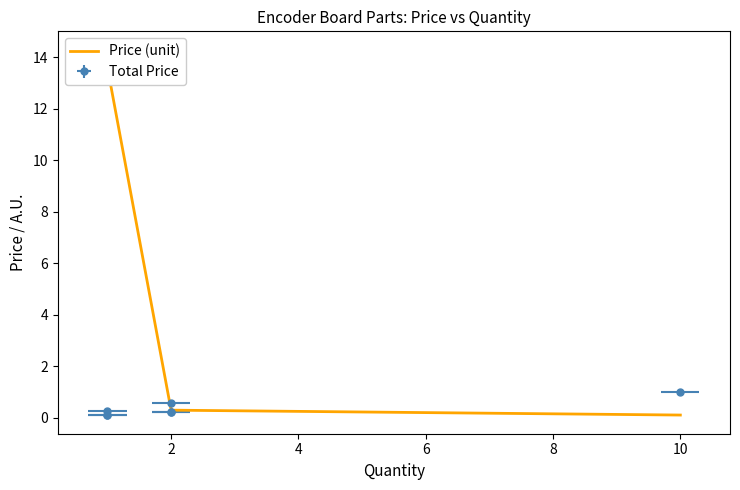

What is the sum of all values?

16.1